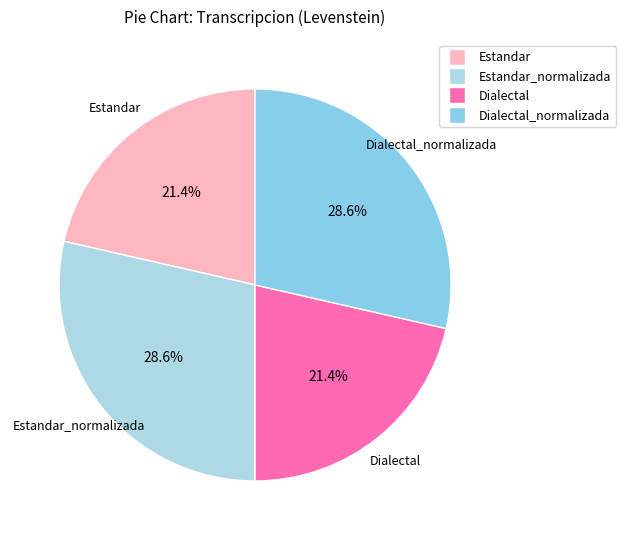

How many segments does this pie chart have?

4